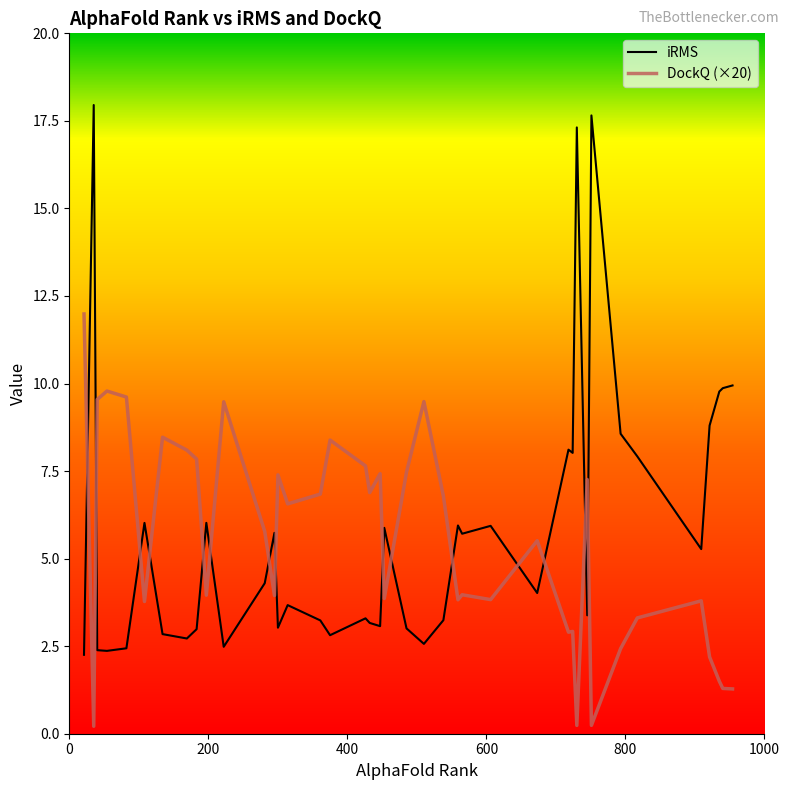

What is the maximum value shown in the chart?

18.0